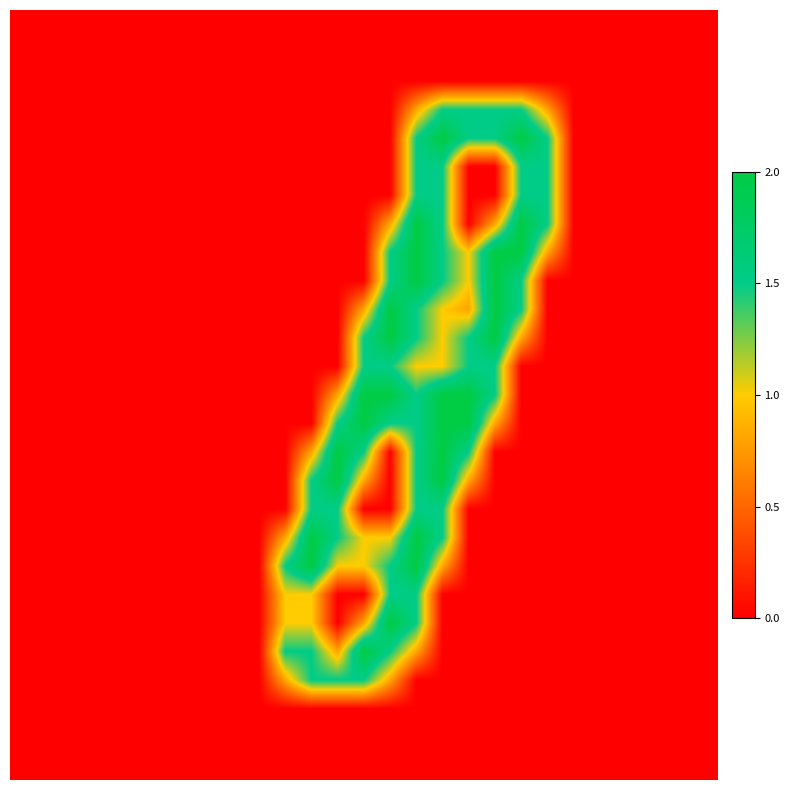

At how many categories does at least one series exceed 0?

11